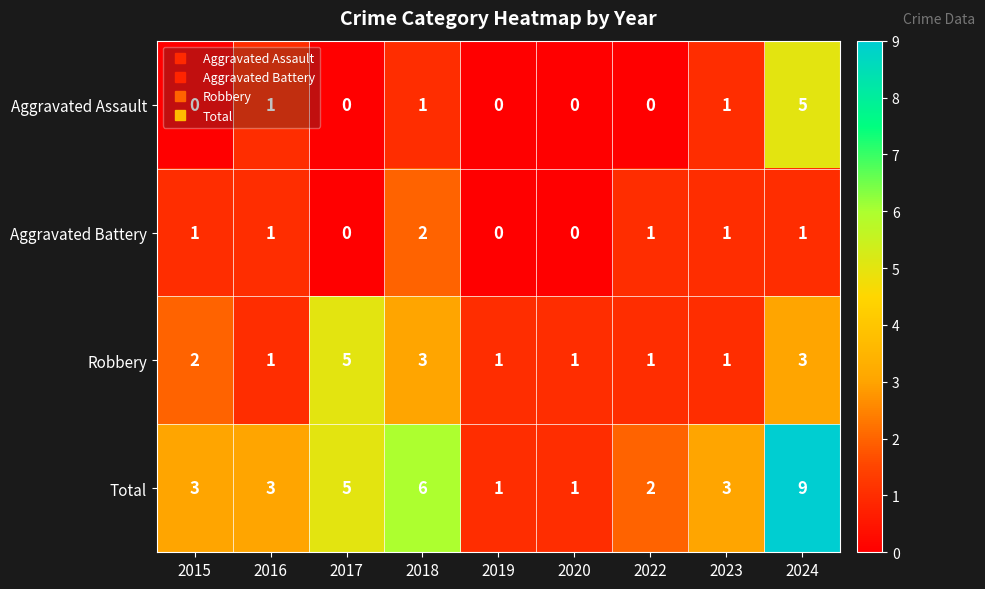

Which series has the largest range (max minus min)?

Total